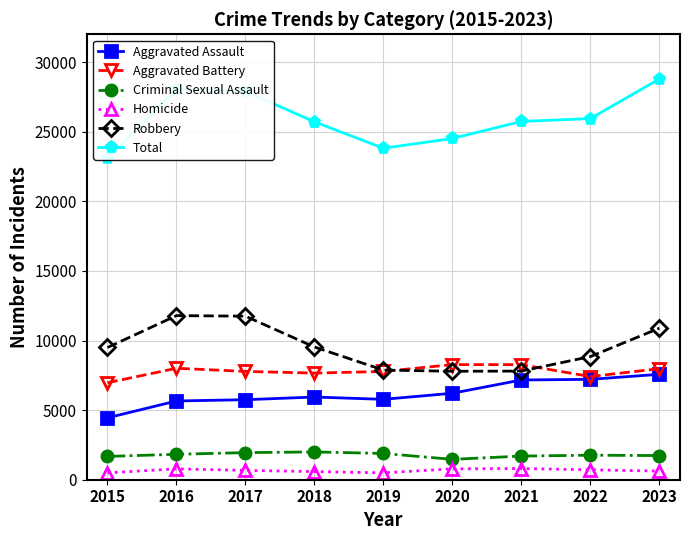

What is the value of the Criminal Sexual Assault point at the 7th from the left?

1699